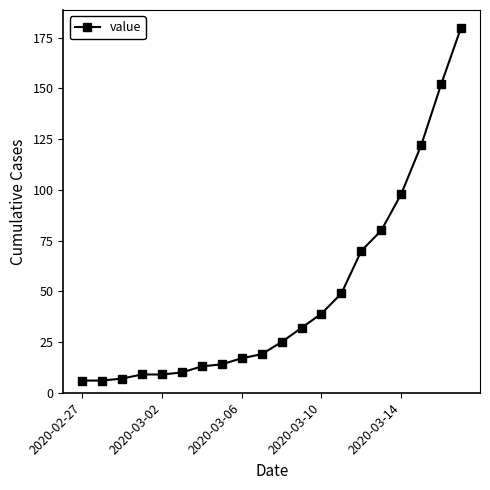

How many values are below 25?

10